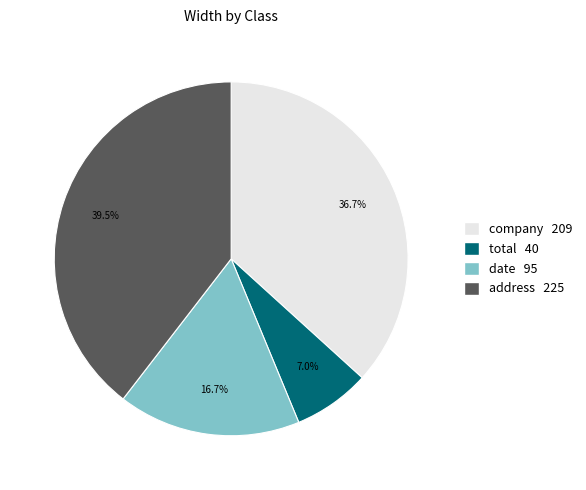

Between company and date, which is larger?

company